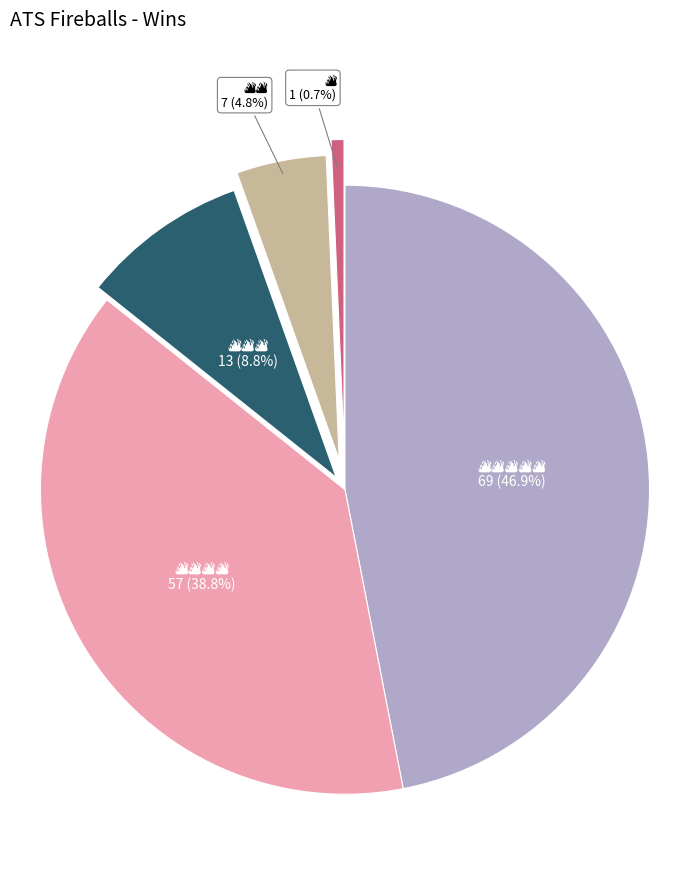

Is there any slice that represents more than half of the pie?

No